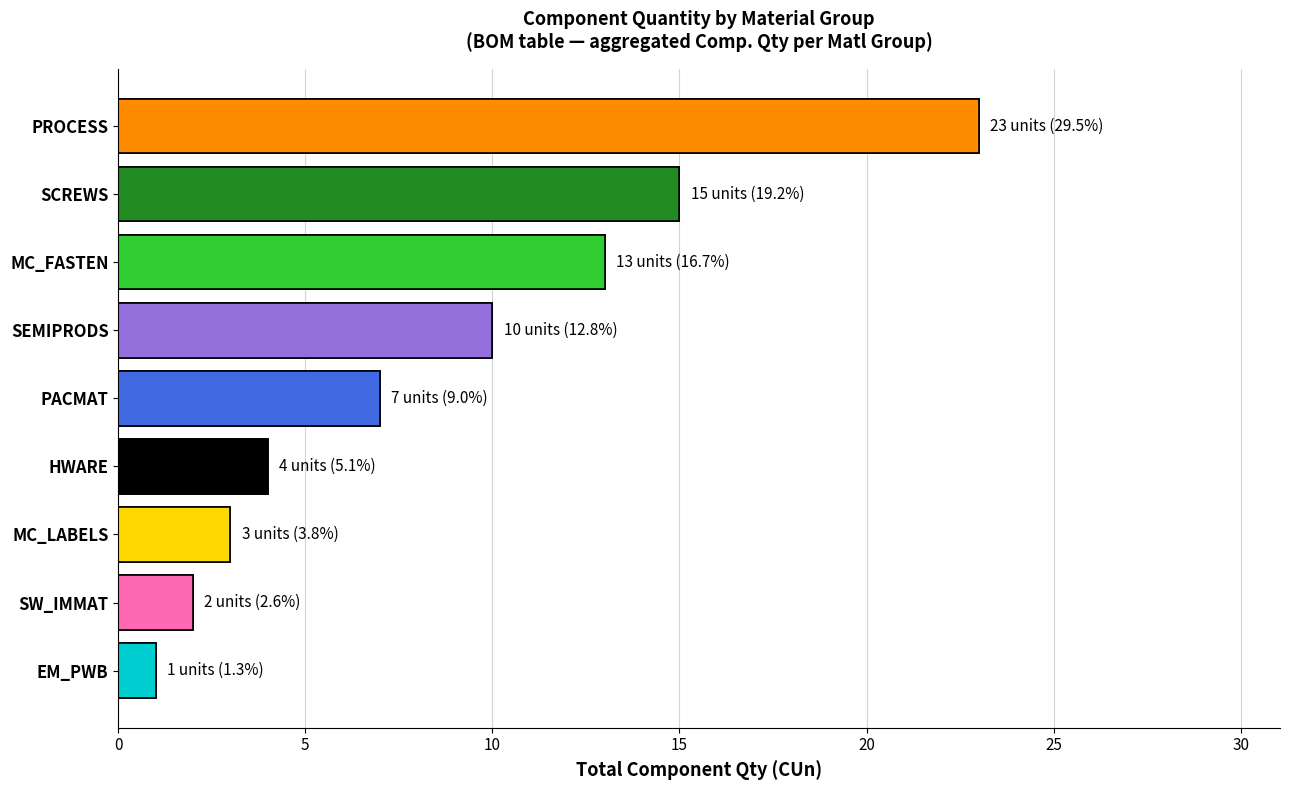

What is the value of the 9th bar from the left?

1